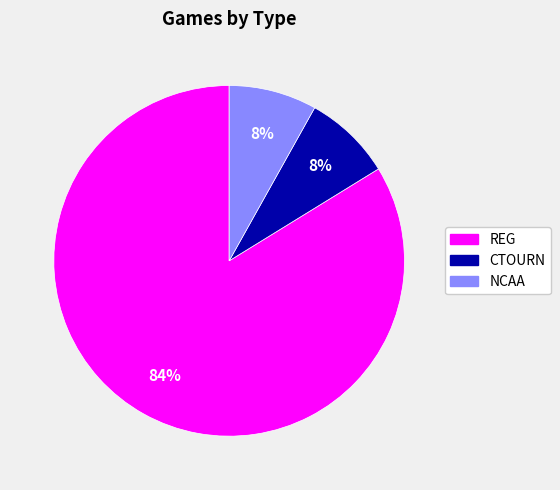

Which has a higher value, REG or NCAA?

REG